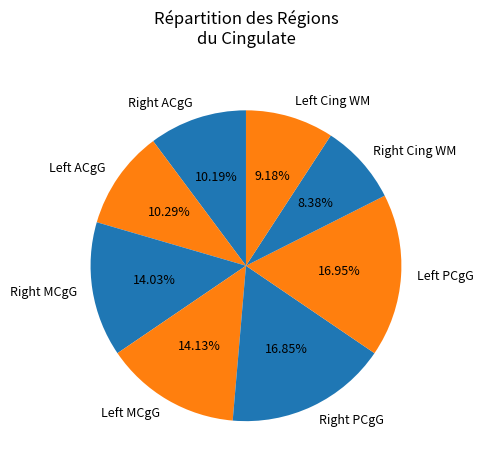

To the nearest percent, what is the difference between the largest and smallest slice percentages?

9%